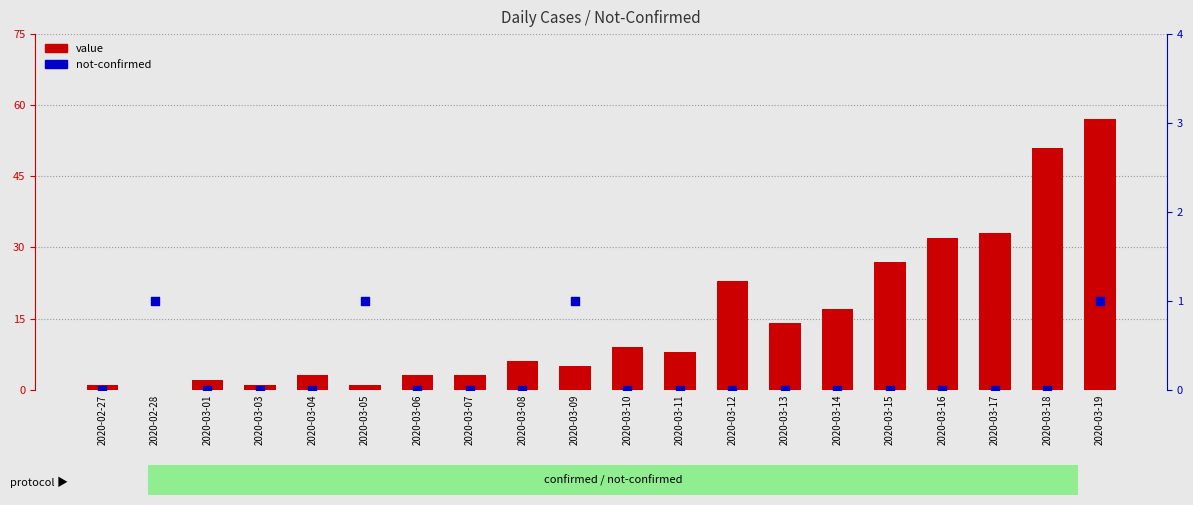

At how many categories does at least one series exceed 14?

7